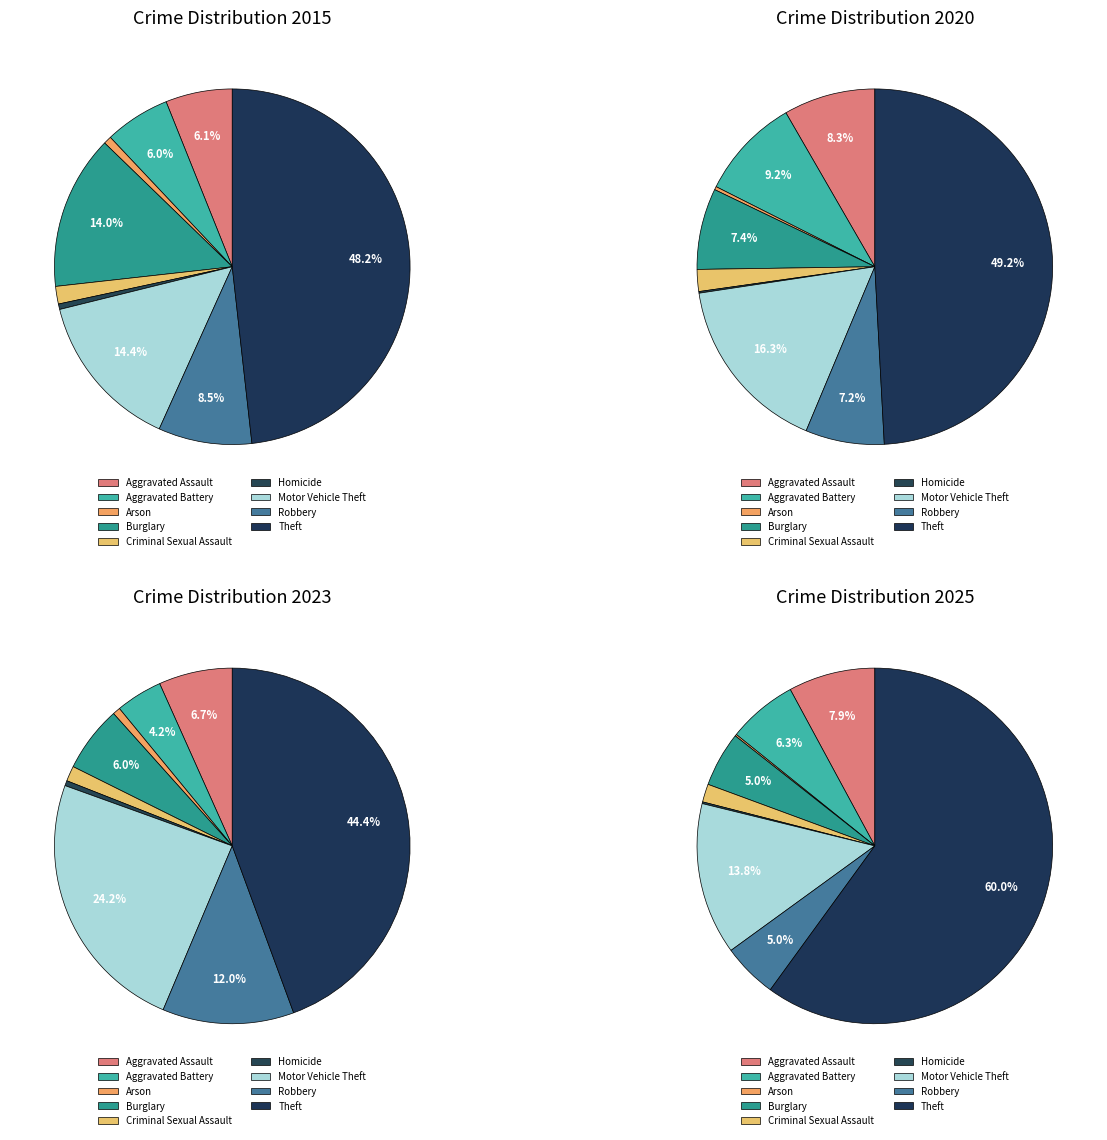

Is there a majority slice in this chart?

No